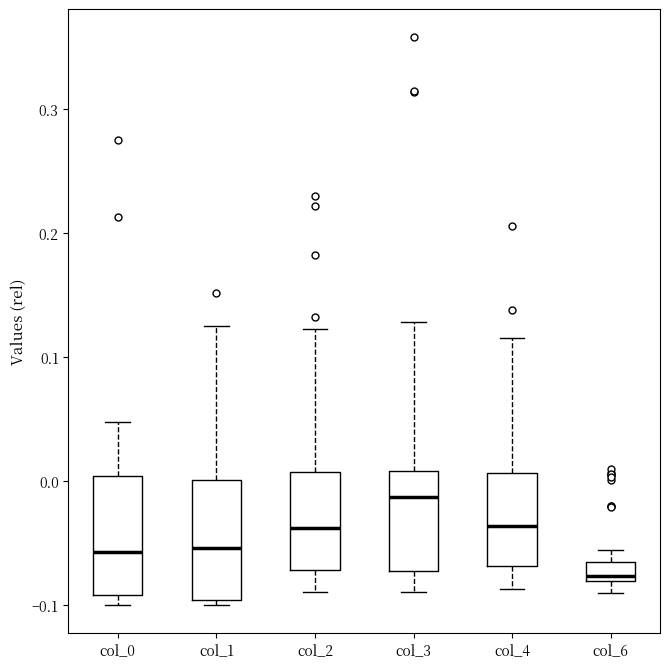

Reading left to right, read every box against the y-axis: the position of its median line, the range the box covers, and the ends of its whiskers. The values are not printed on the chart, so give them approximately, as read against the axis.

col_0: median -0.06, box -0.09 to 0.00, whiskers -0.10 to 0.05
col_1: median -0.05, box -0.10 to 0.00, whiskers -0.10 (just below the box's lower edge) to 0.13
col_2: median -0.04, box -0.07 to 0.01, whiskers -0.09 to 0.12
col_3: median -0.01, box -0.07 to 0.01, whiskers -0.09 to 0.13
col_4: median -0.04, box -0.07 to 0.01, whiskers -0.09 to 0.12
col_6: median -0.08 (just above the box's lower edge), box -0.08 to -0.07, whiskers -0.09 to -0.06